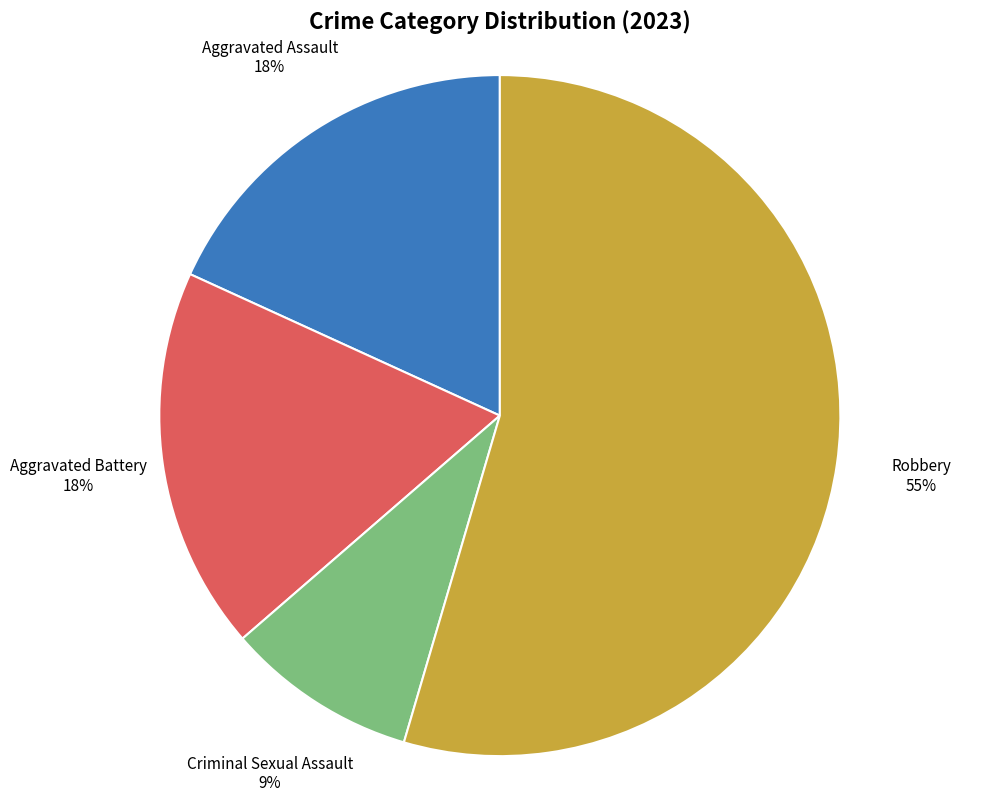

Combined, do Aggravated Battery and Criminal Sexual Assault account for over 50%?

No